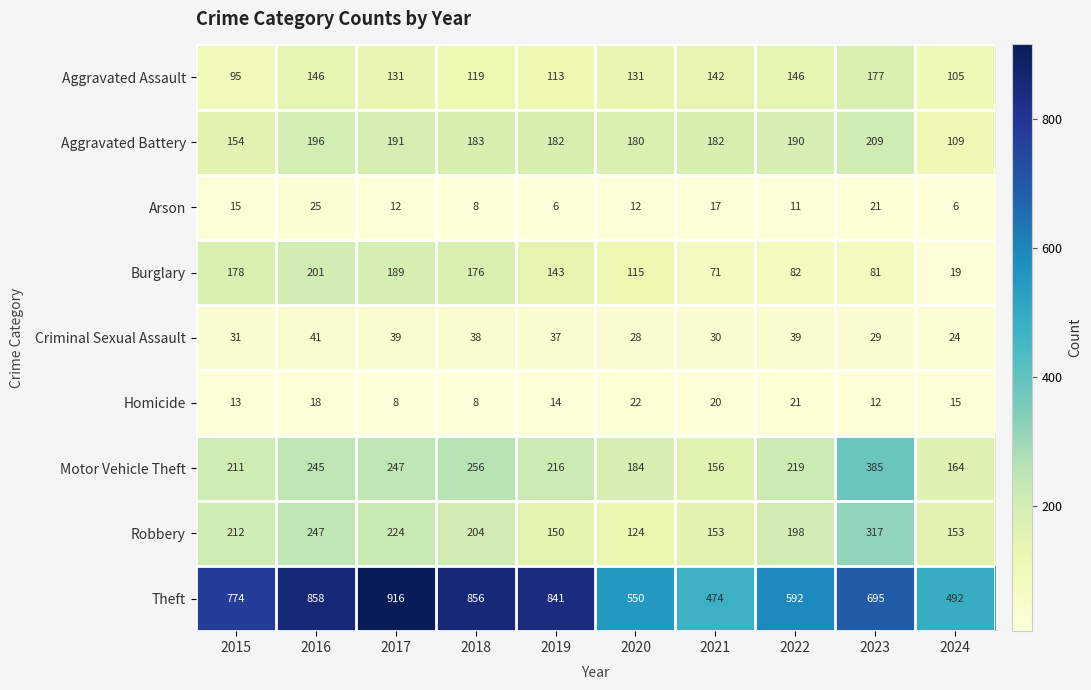

At which label does Robbery reach its peak?

2023